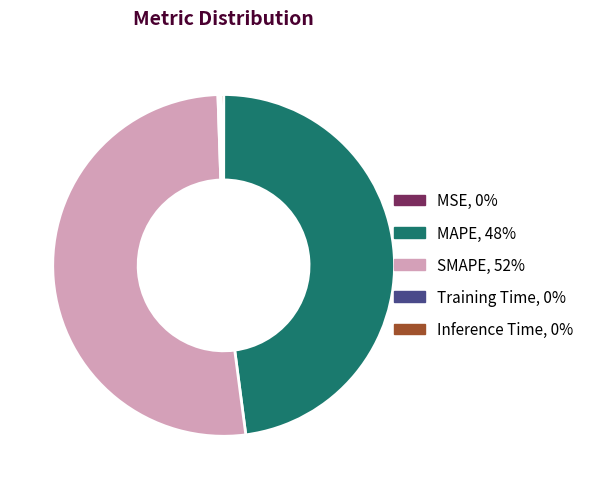

Is it true that SMAPE, 52% is 52% of the pie?

True